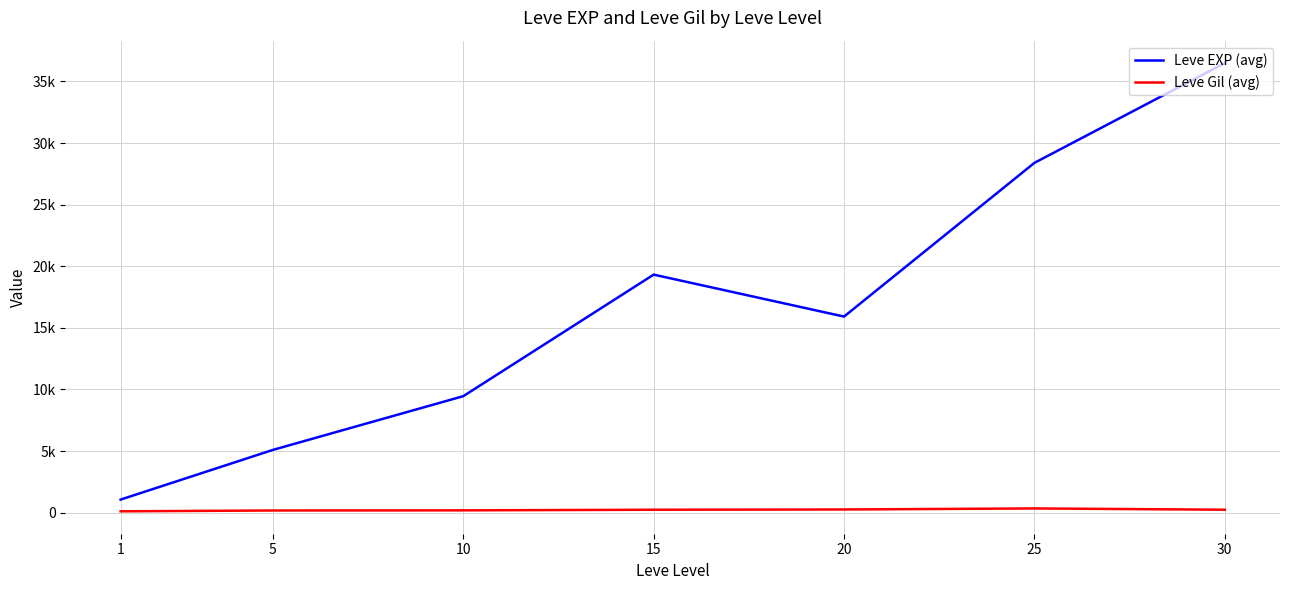

Is this an area chart (filled region under the line)?

No